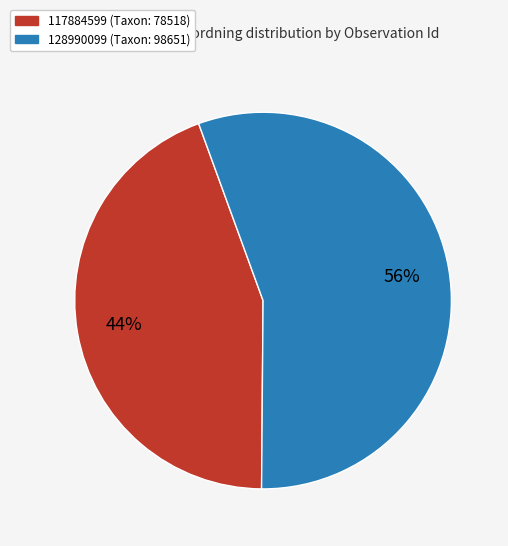

How many segments does this pie chart have?

2